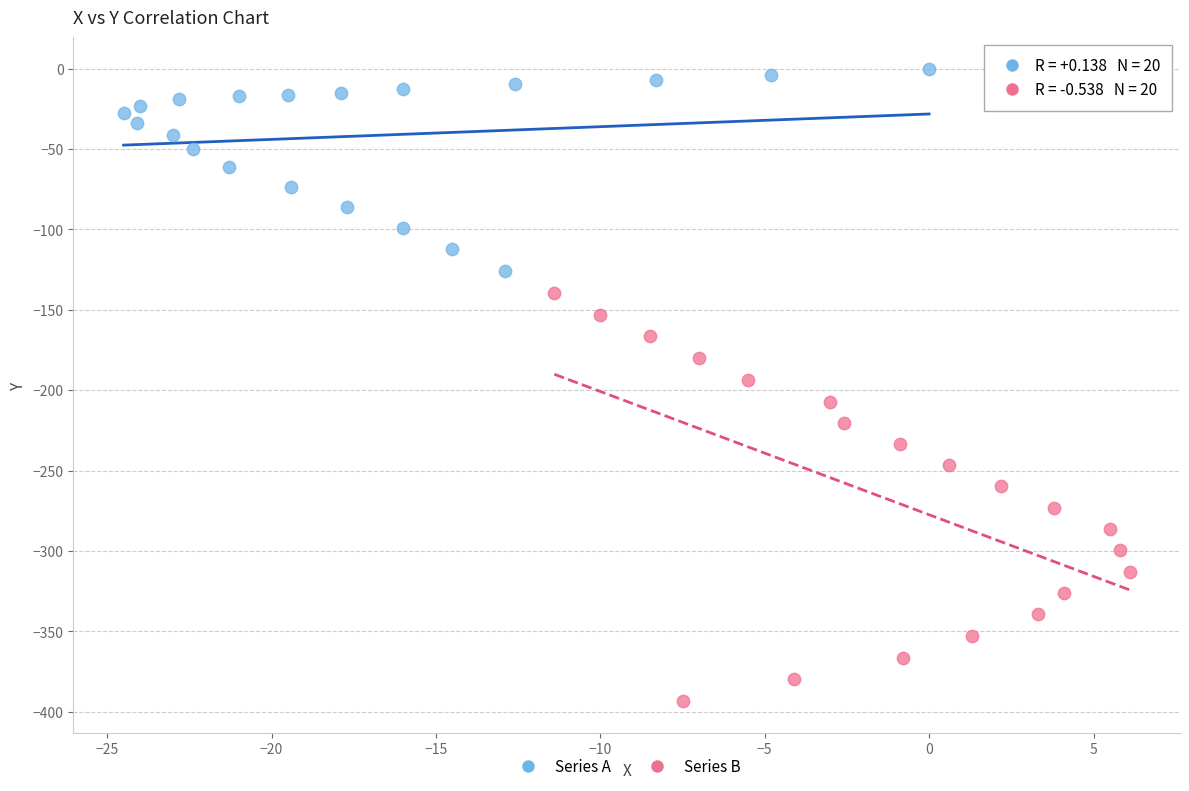

Which series has the widest spread of Y values?

Series B